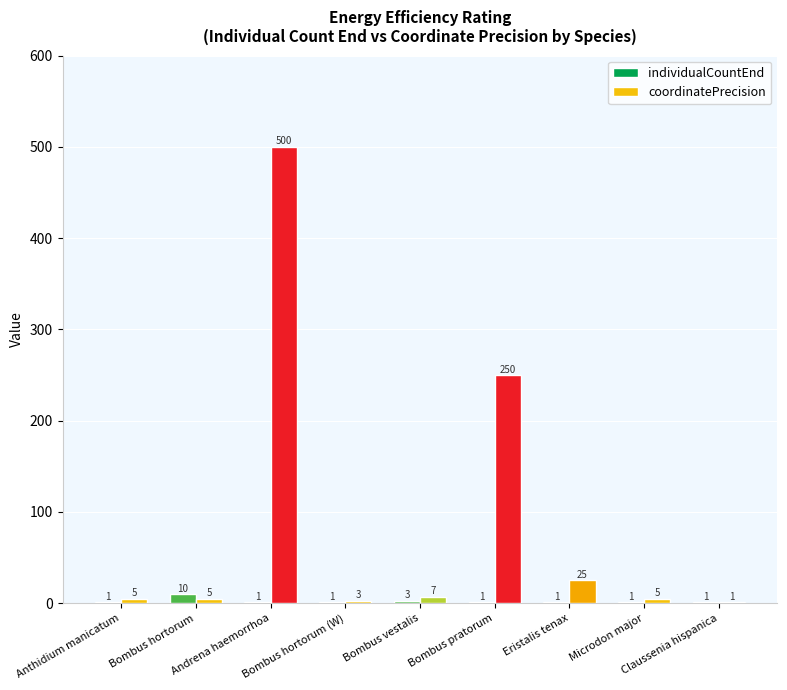

Are the bars horizontal?

No